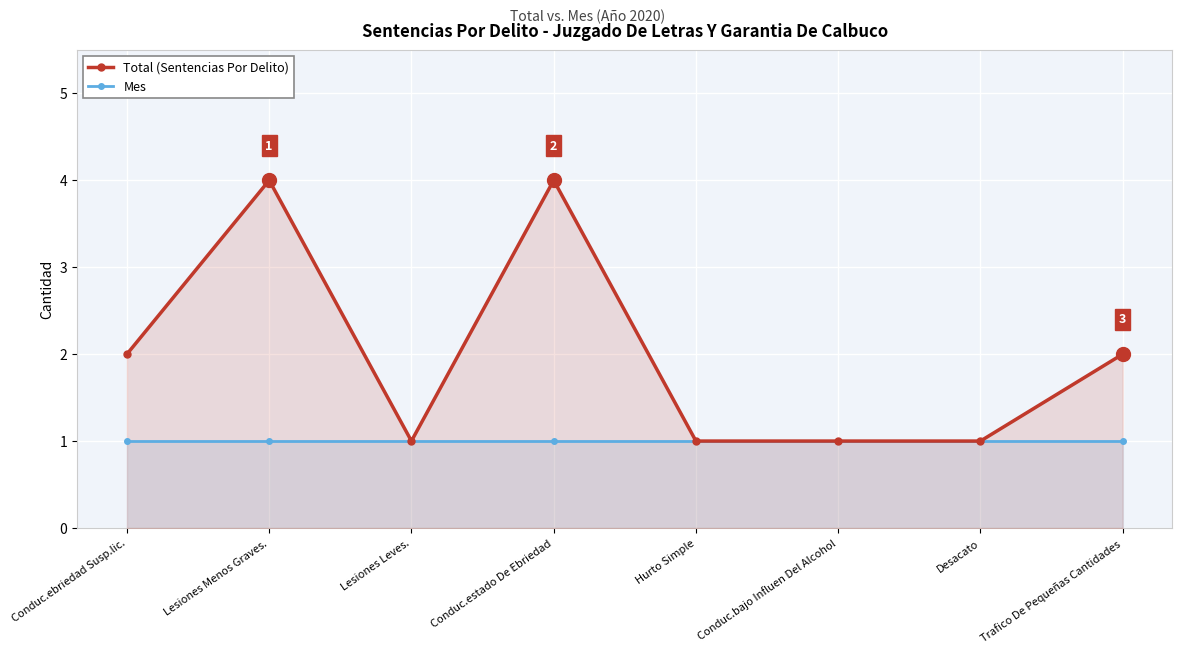

True or false: Mes and Total (Sentencias Por Delito) intersect in this chart.

False